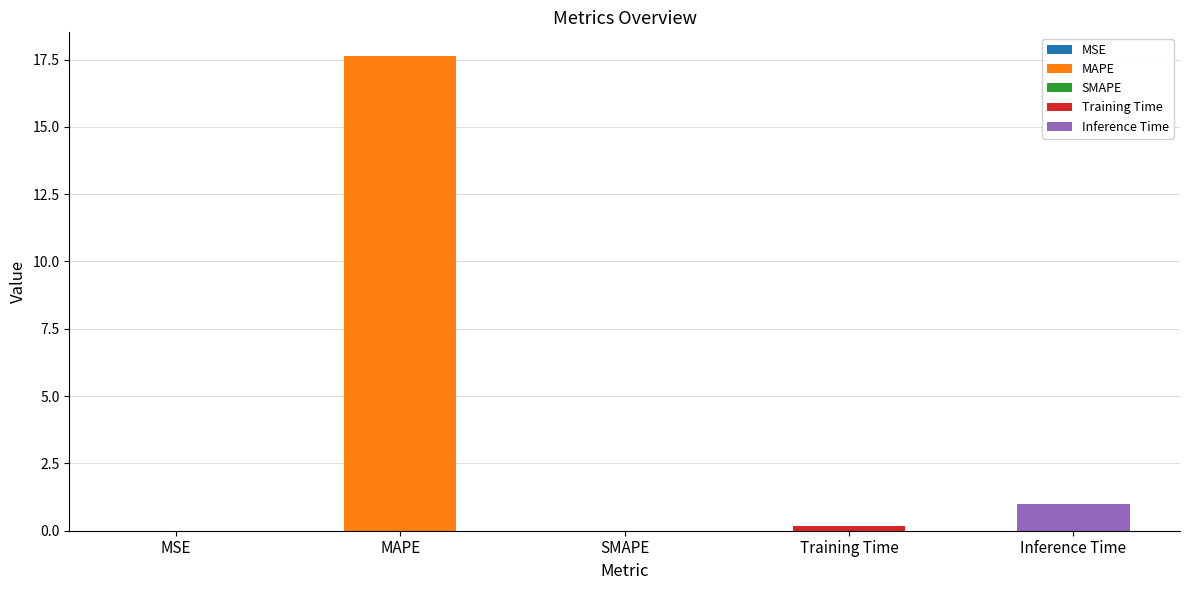

What is the change in value from MAPE to SMAPE?

-17.6